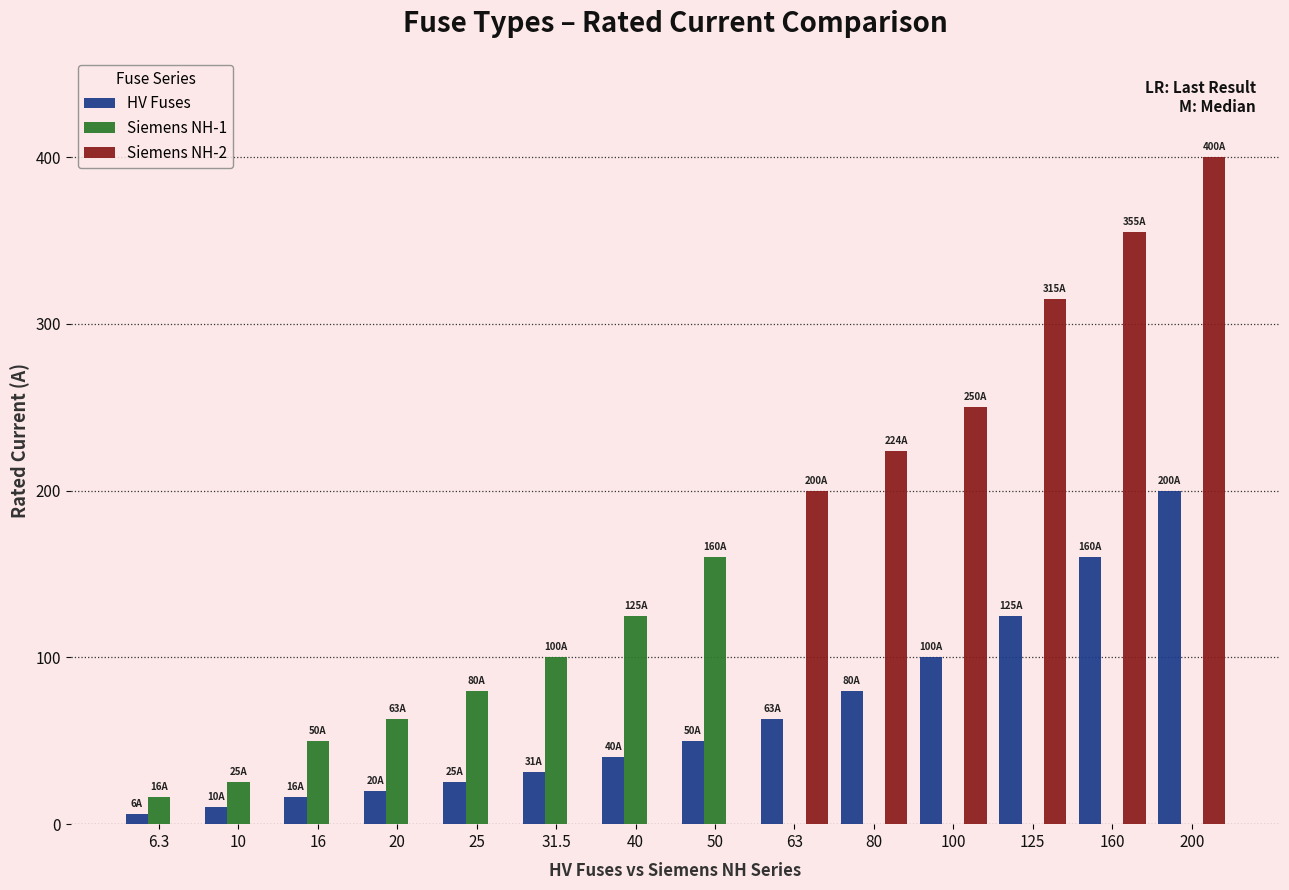

Which label corresponds to the largest value in the chart?

200